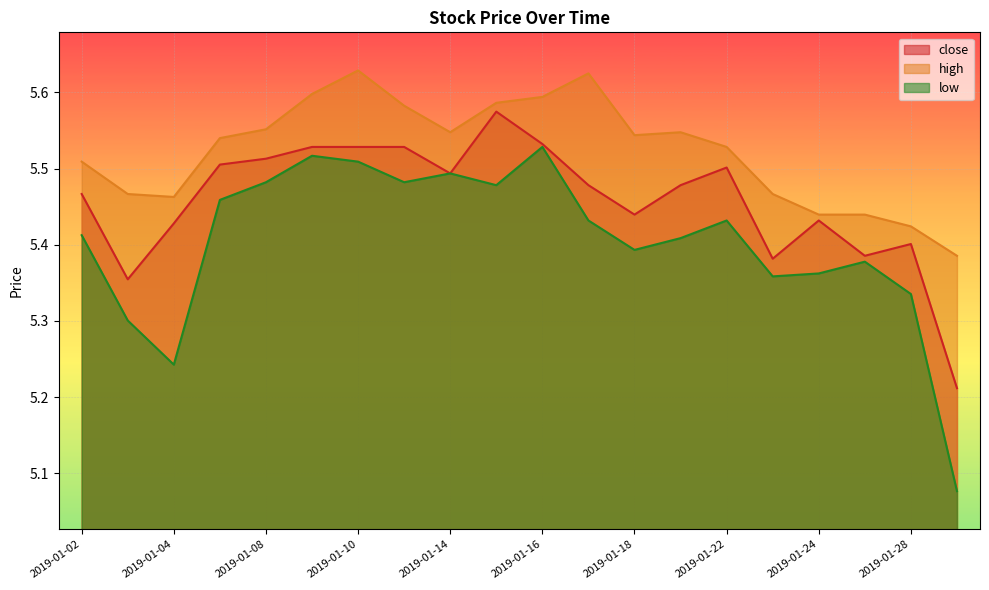

Does the chart display data point markers on the line(s)?

No